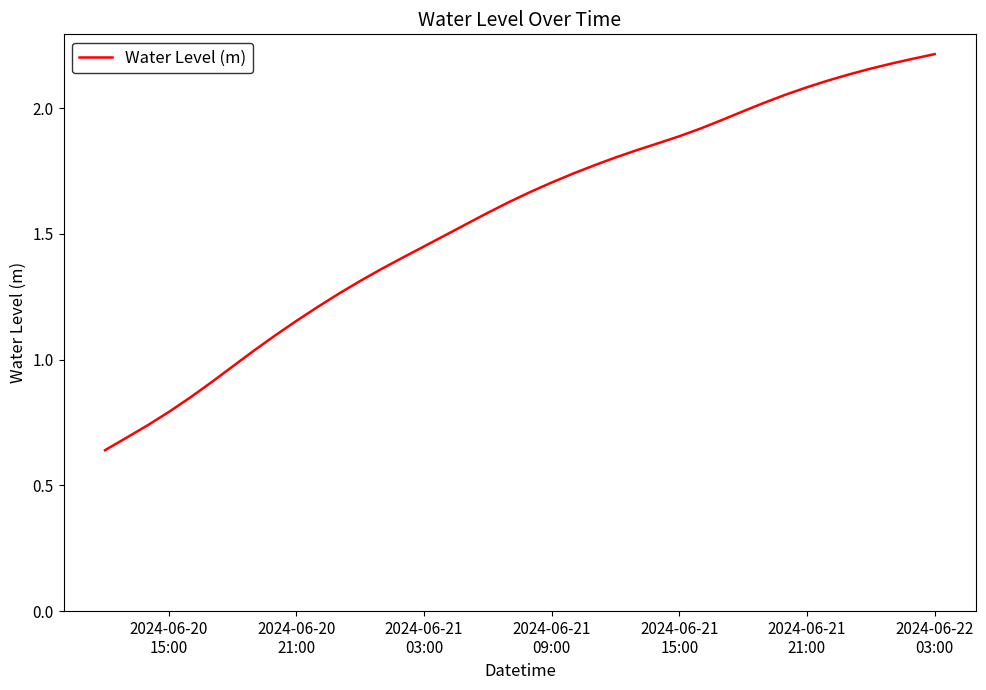

How many lines are shown in the chart?

1